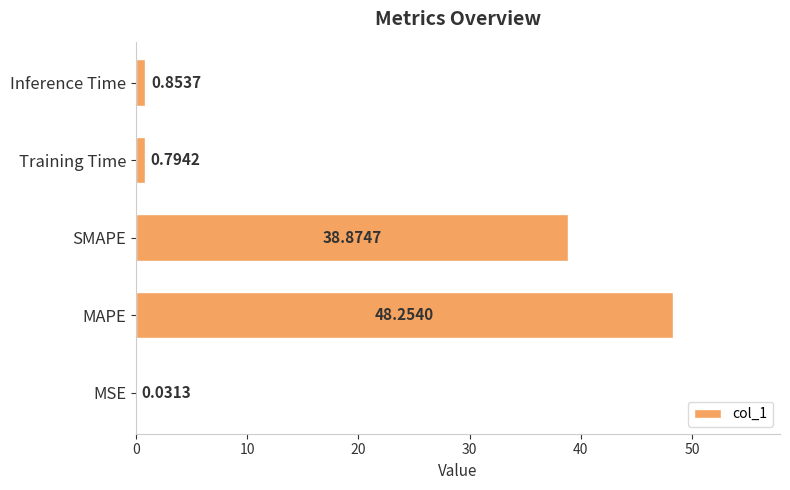

What is the change in value from MAPE to Training Time?

-47.5